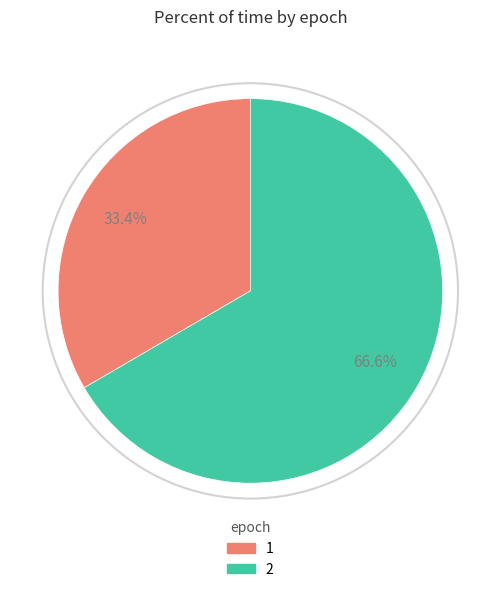

What percentage do 1 and 2 together represent?

100.0%